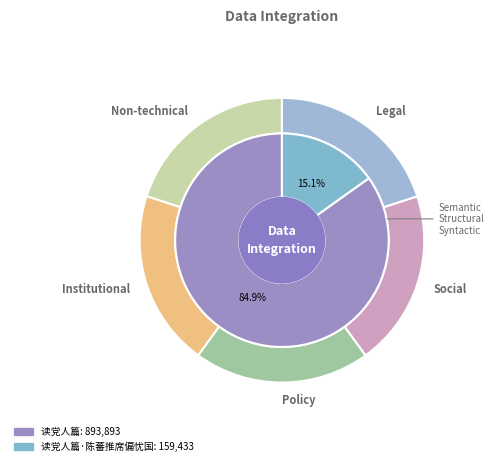

To the nearest percent, what is the average slice percentage?

50%